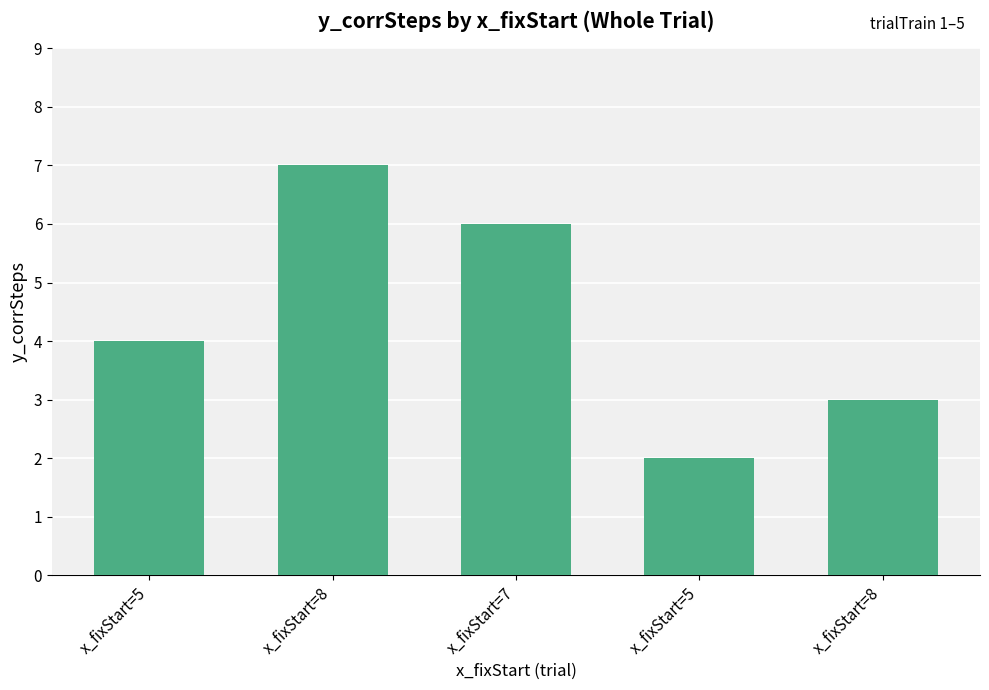

How many data points are less than 4?

2